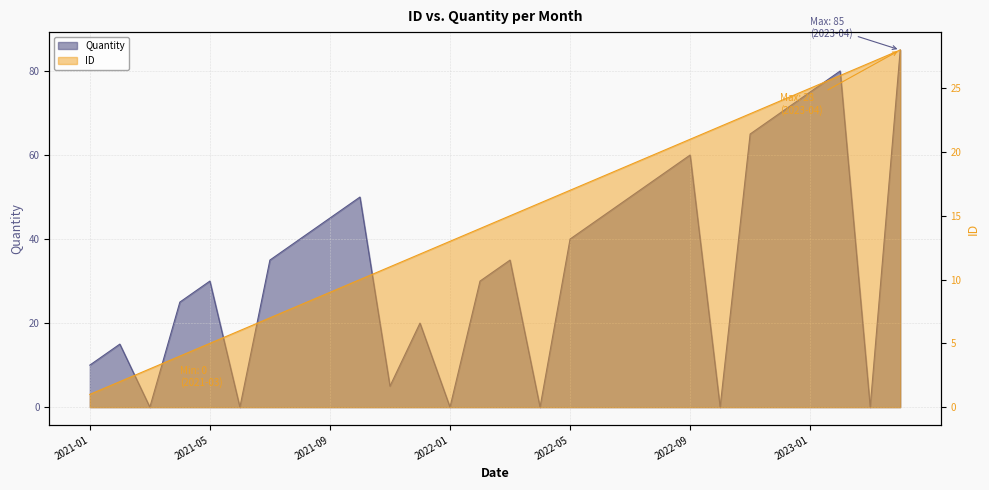

What is the sum of the Quantity values at 2021-02 and 2022-02?

45